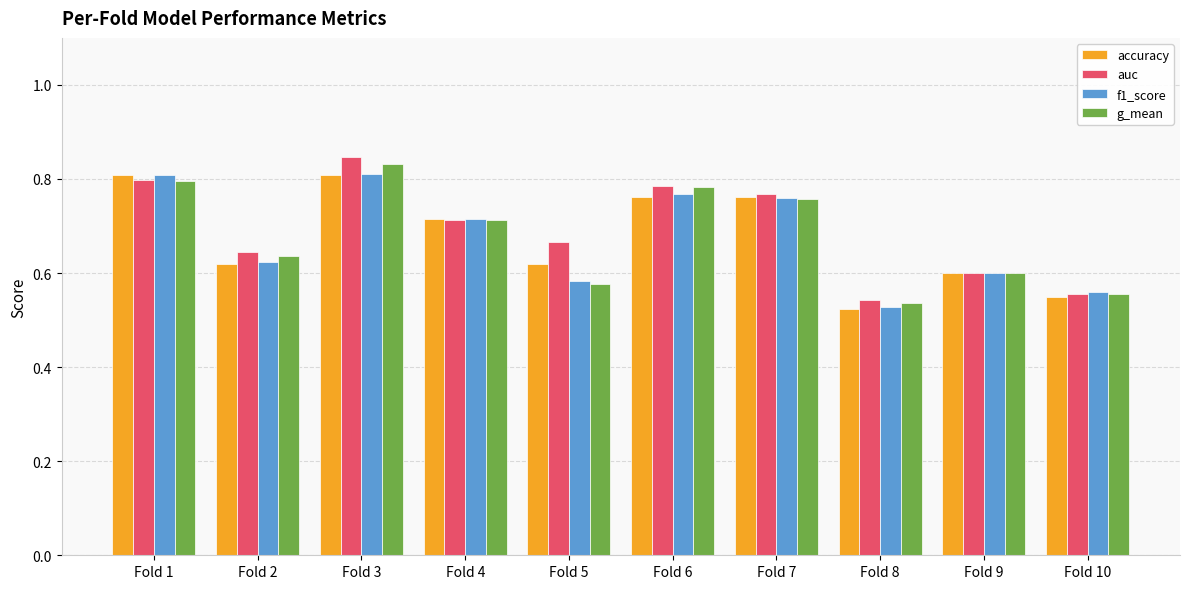

What is the difference between the maximum and minimum values in the accuracy series?

0.3